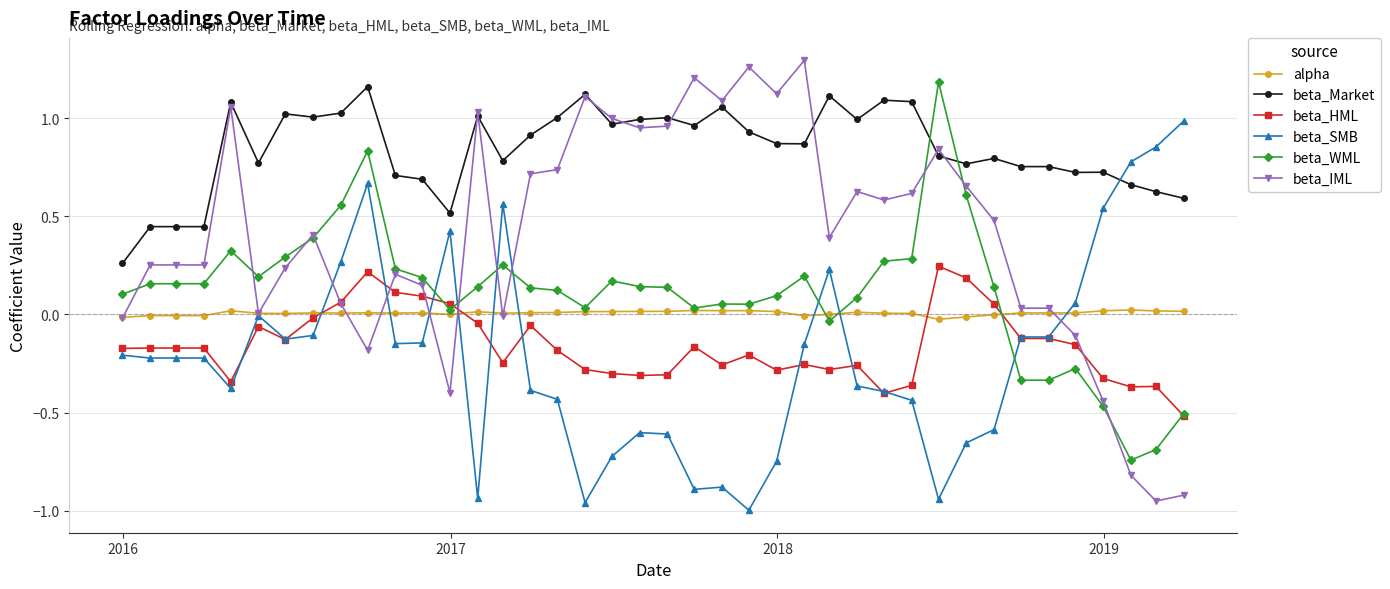

Which series has the largest range (max minus min)?

beta_IML